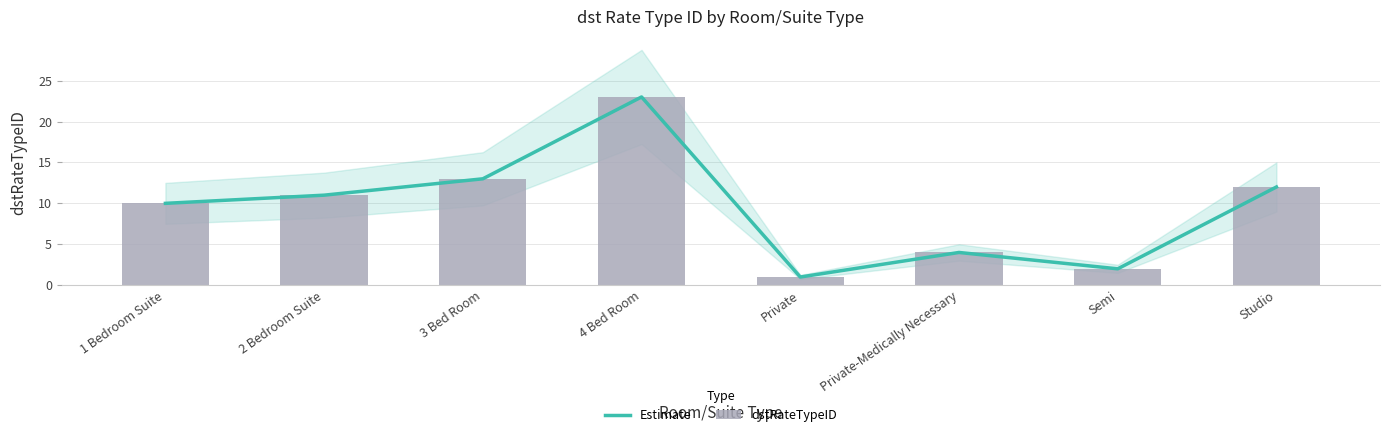

Does the chart contain any negative values?

No